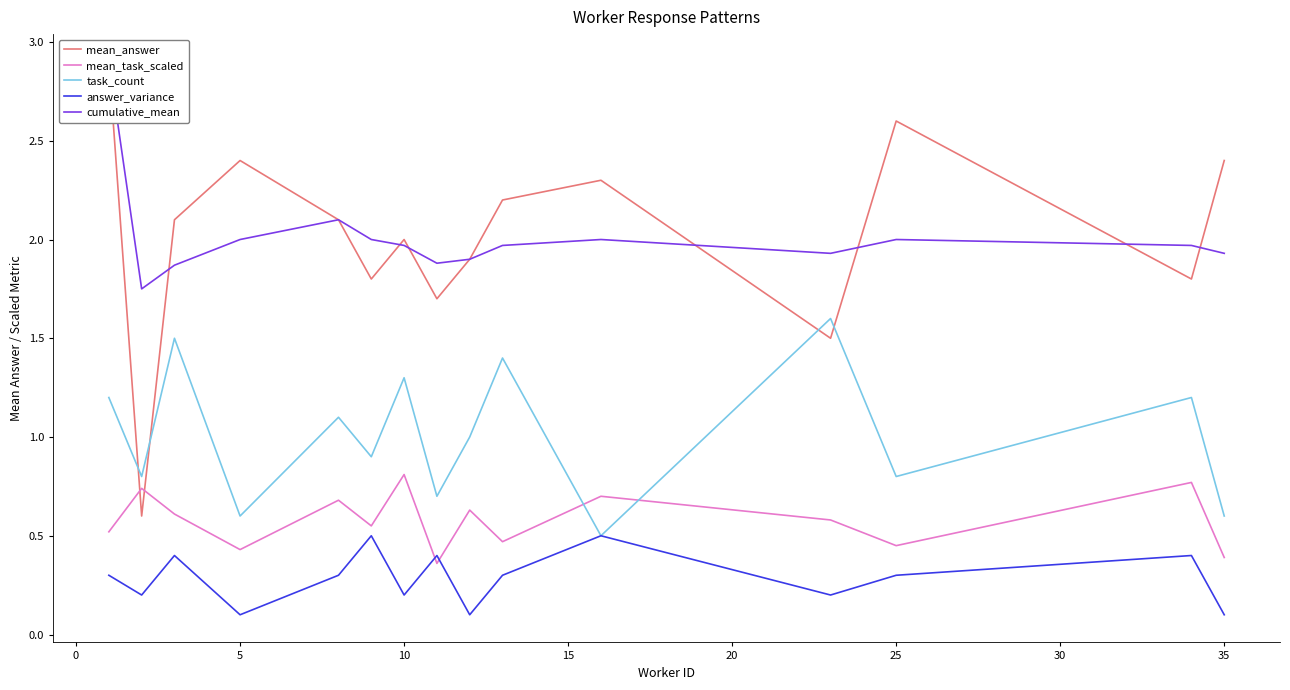

What is the maximum value for answer_variance?

0.5